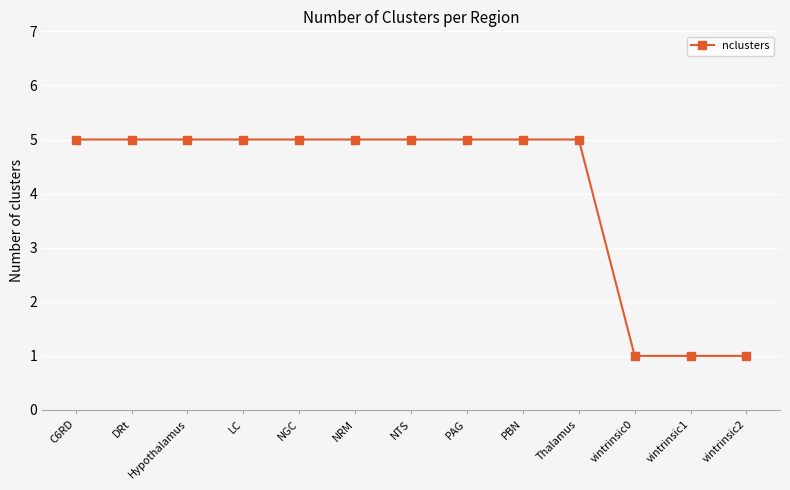

What position from the left is PAG?

8